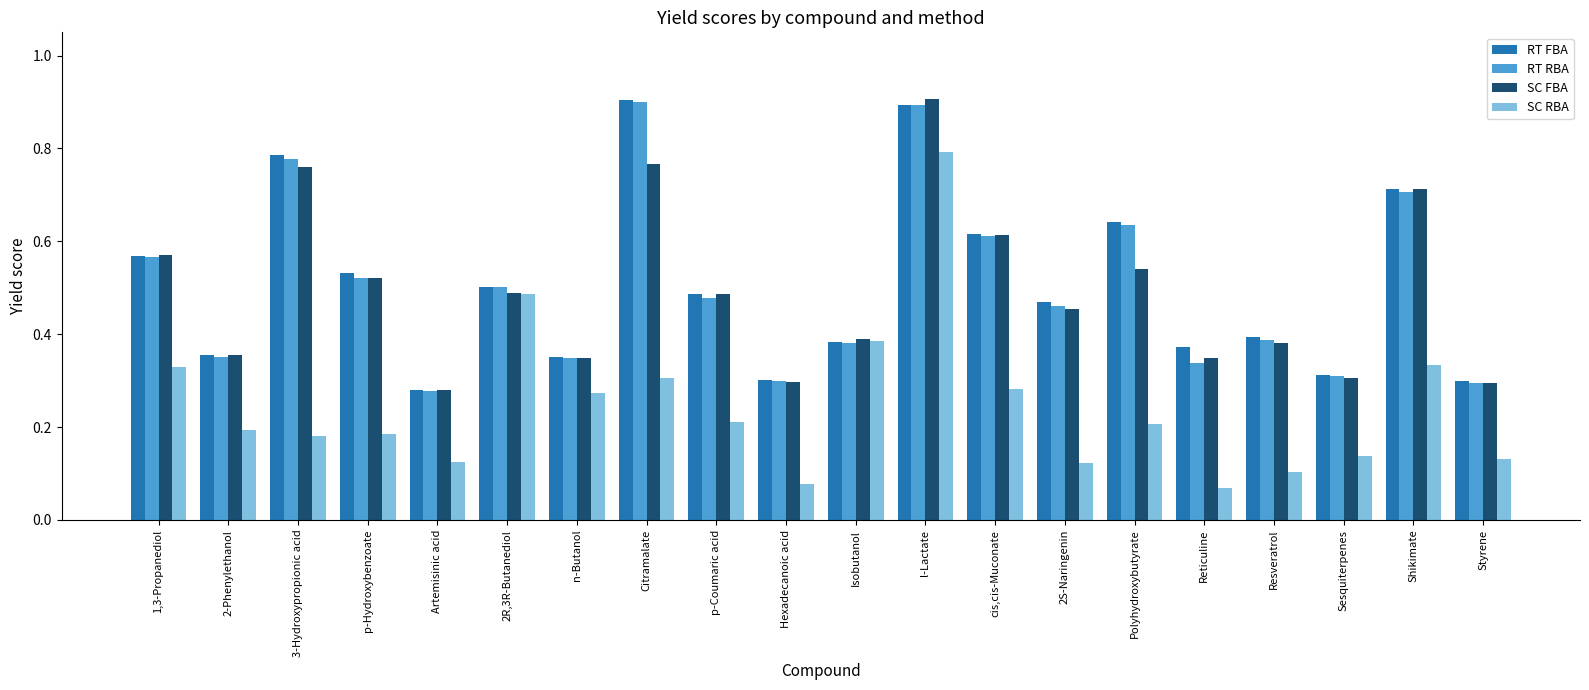

What position from the right is Reticuline?

5